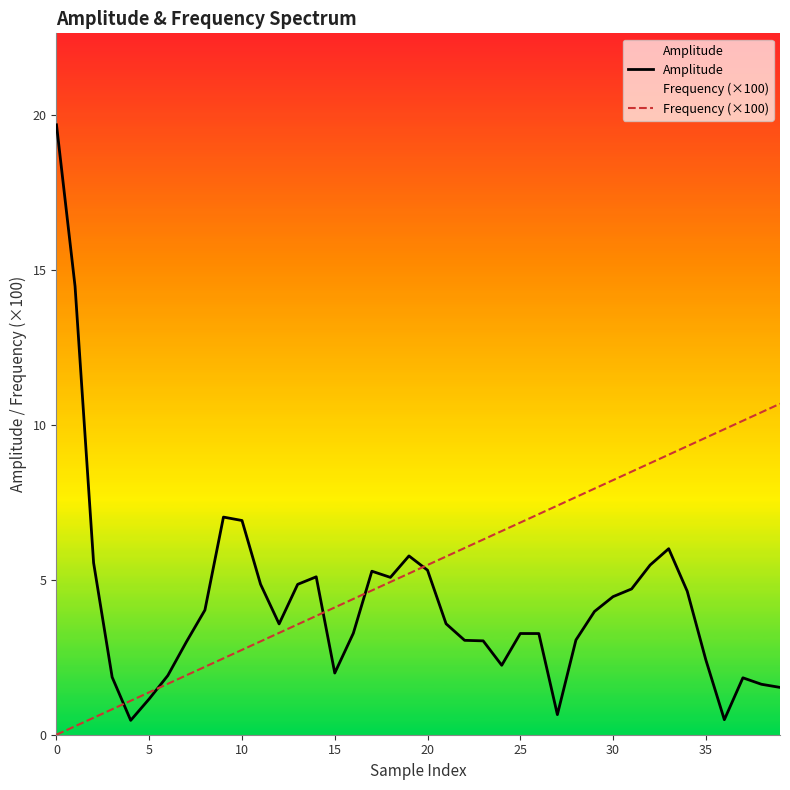

The Amplitude series shows 1.3 at 35. True or false?

False